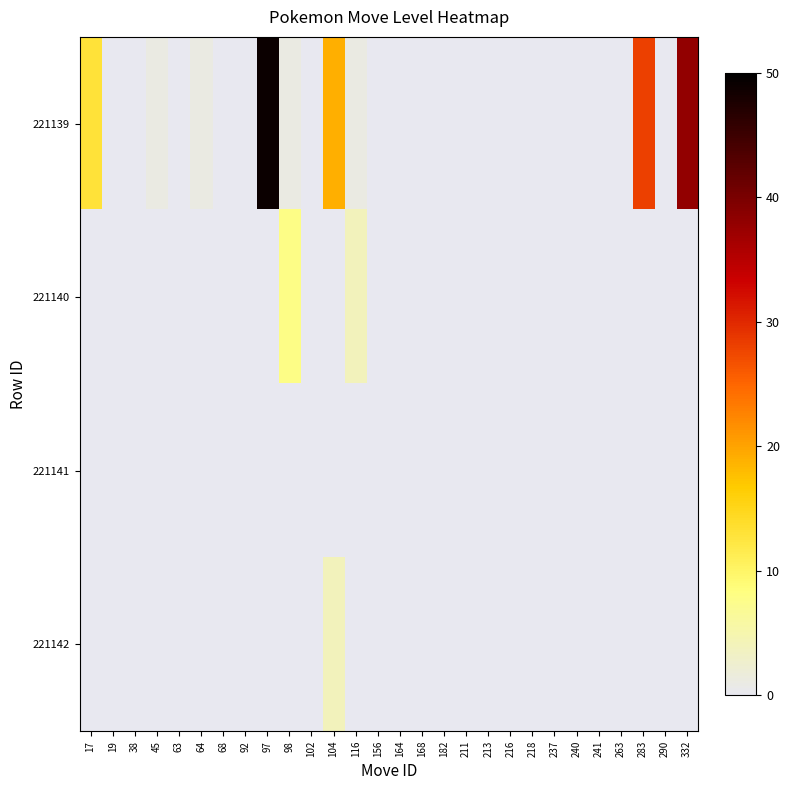

Which label corresponds to the largest value in the chart?

97